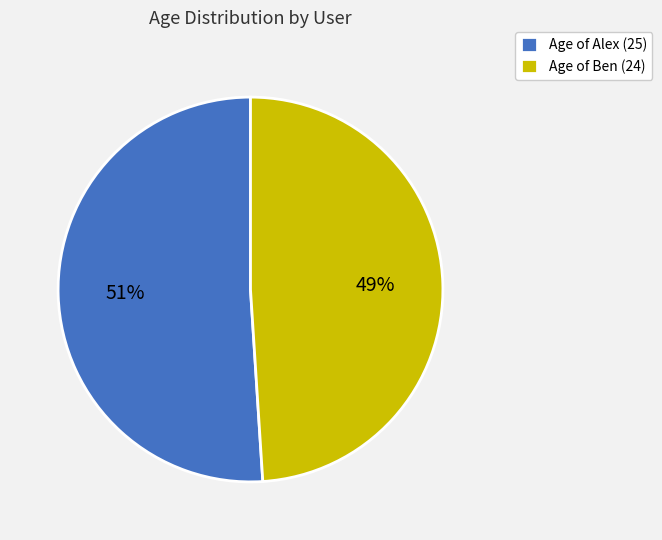

Is there any slice that represents more than half of the pie?

Yes